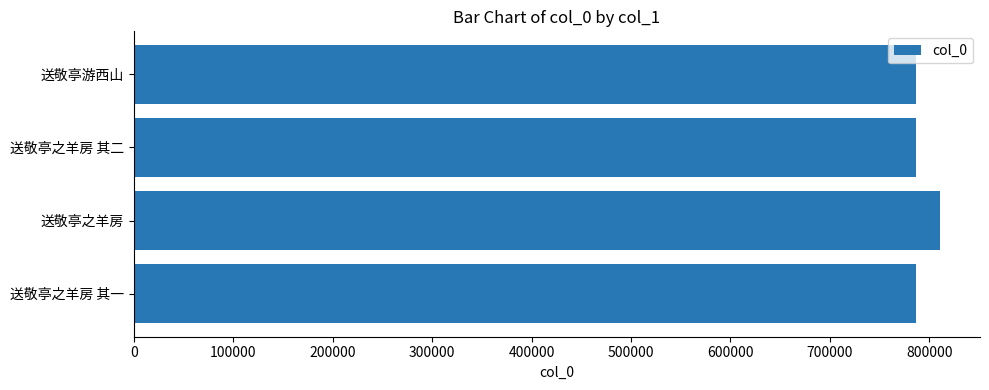

What is the sum of all values?

3171534